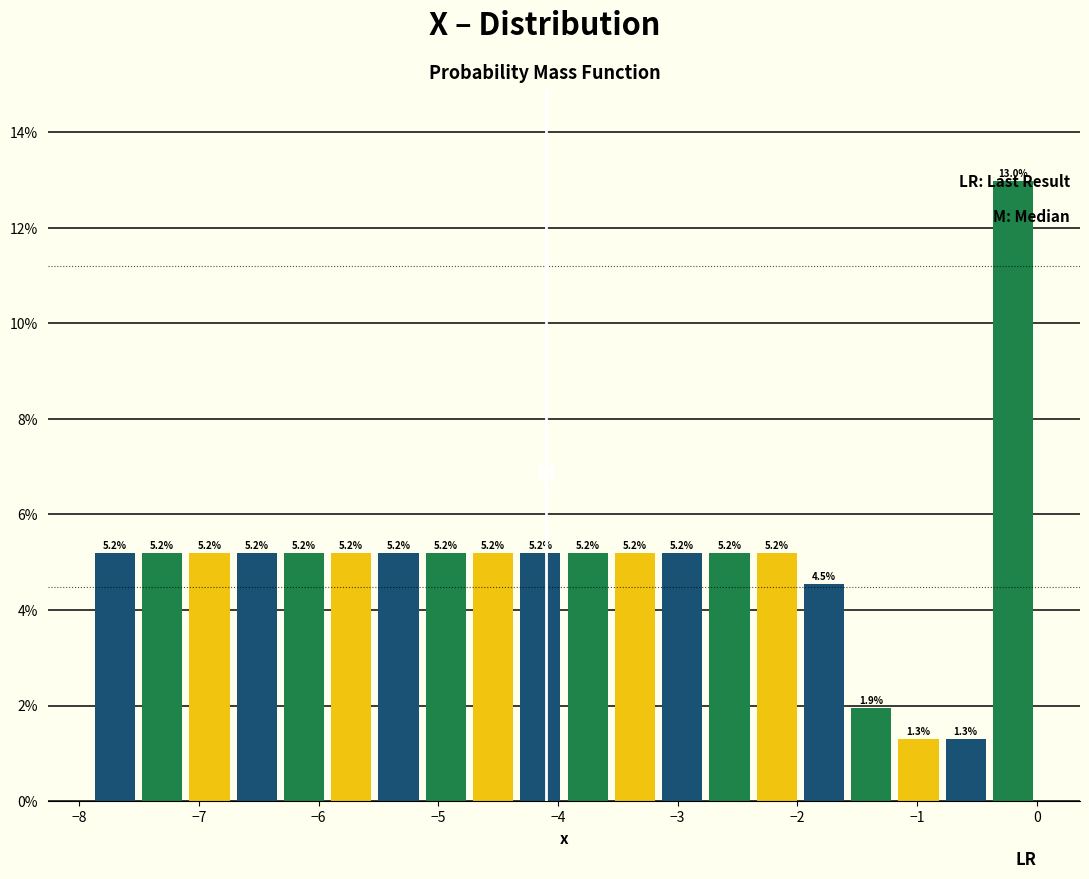

Read against the x-axis, roughly where is the centre of the tallest bar?

-0.2